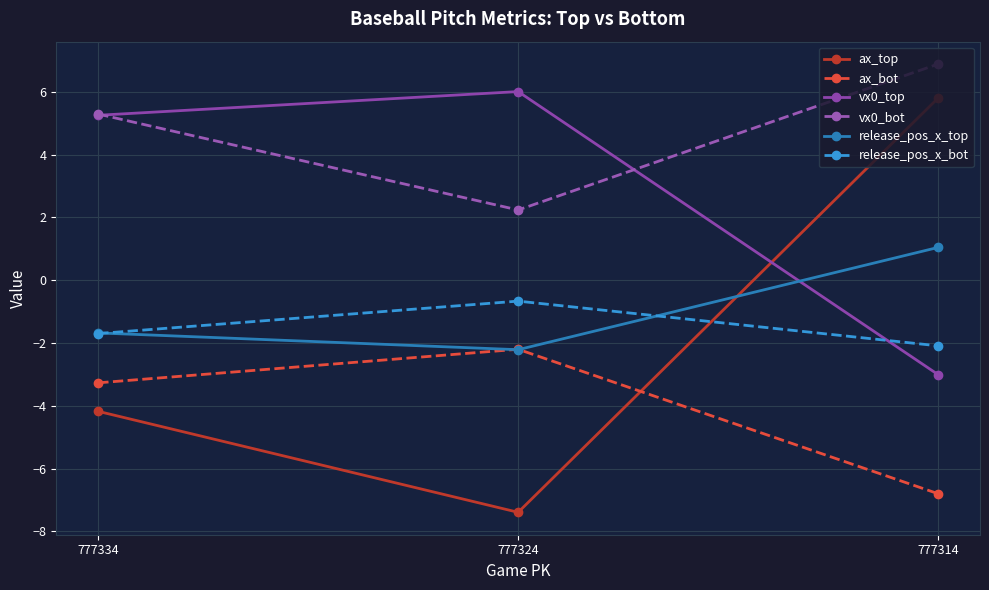

What is the difference between the maximum and minimum values in the release_pos_x_top series?

3.3